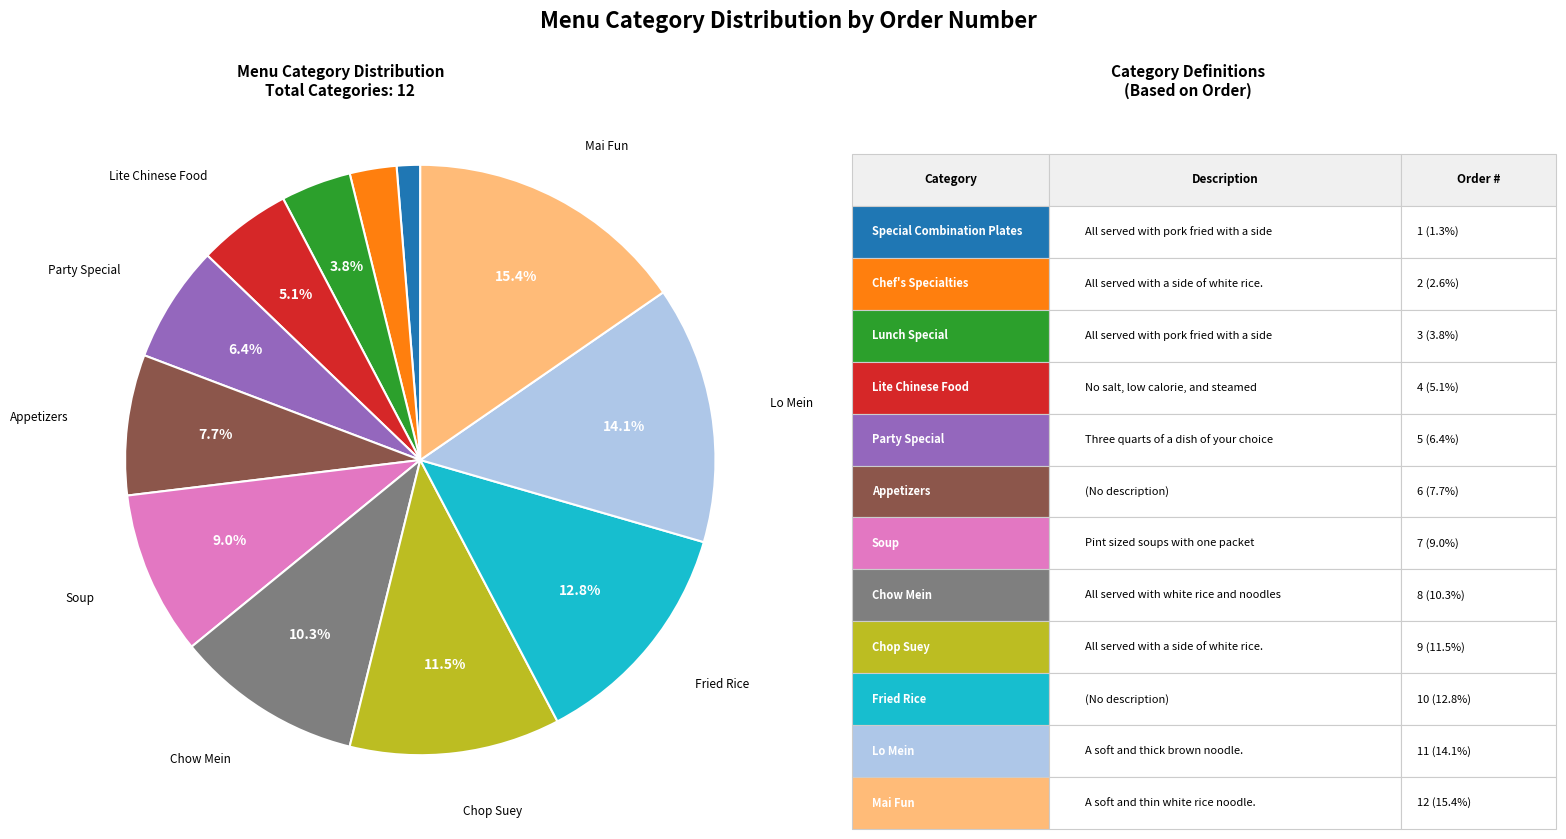

Is there a majority slice in this chart?

No